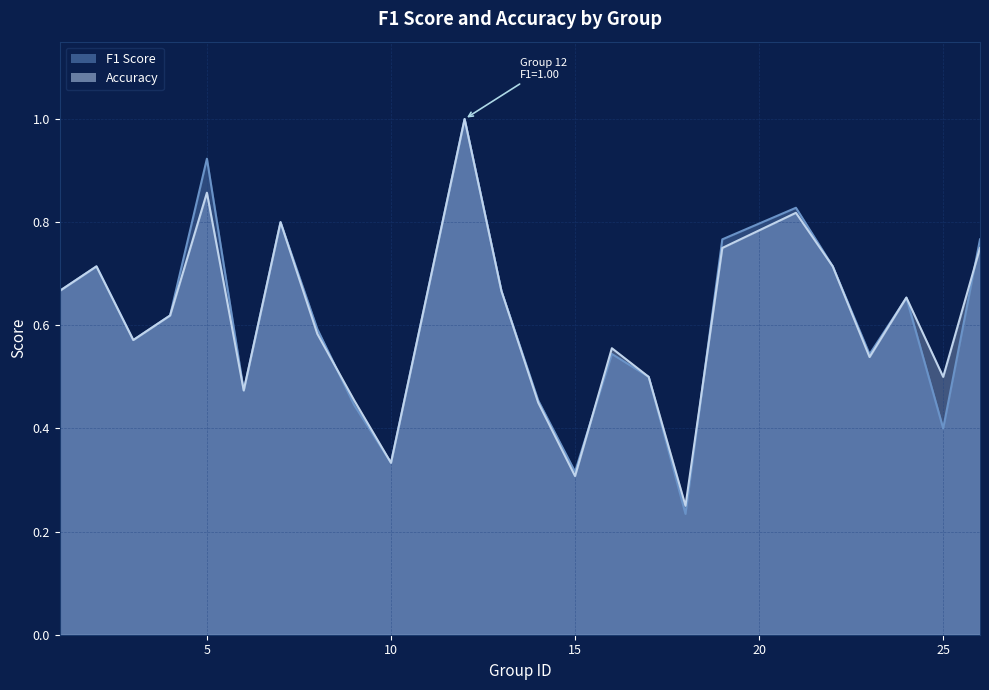

Reading left to right, extract all data points from this chart.

f1: 1=0.7	2=0.7	3=0.6	4=0.6	5=0.9	6=0.5	7=0.8	8=0.6	9=0.4	10=0.3	12=1.0	13=0.7	14=0.5	15=0.3	16=0.5	17=0.5	18=0.2	19=0.8	21=0.8	22=0.7	23=0.5	24=0.7	25=0.4	26=0.8
accuracy: 1=0.7	2=0.7	3=0.6	4=0.6	5=0.9	6=0.5	7=0.8	8=0.6	9=0.5	10=0.3	12=1.0	13=0.7	14=0.5	15=0.3	16=0.6	17=0.5	18=0.2	19=0.8	21=0.8	22=0.7	23=0.5	24=0.7	25=0.5	26=0.8